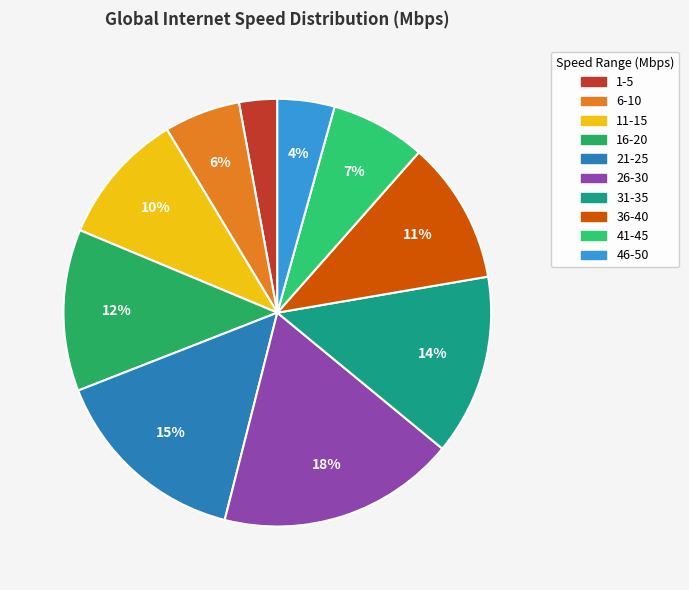

Is it true that 26-30 is 29% of the pie?

False